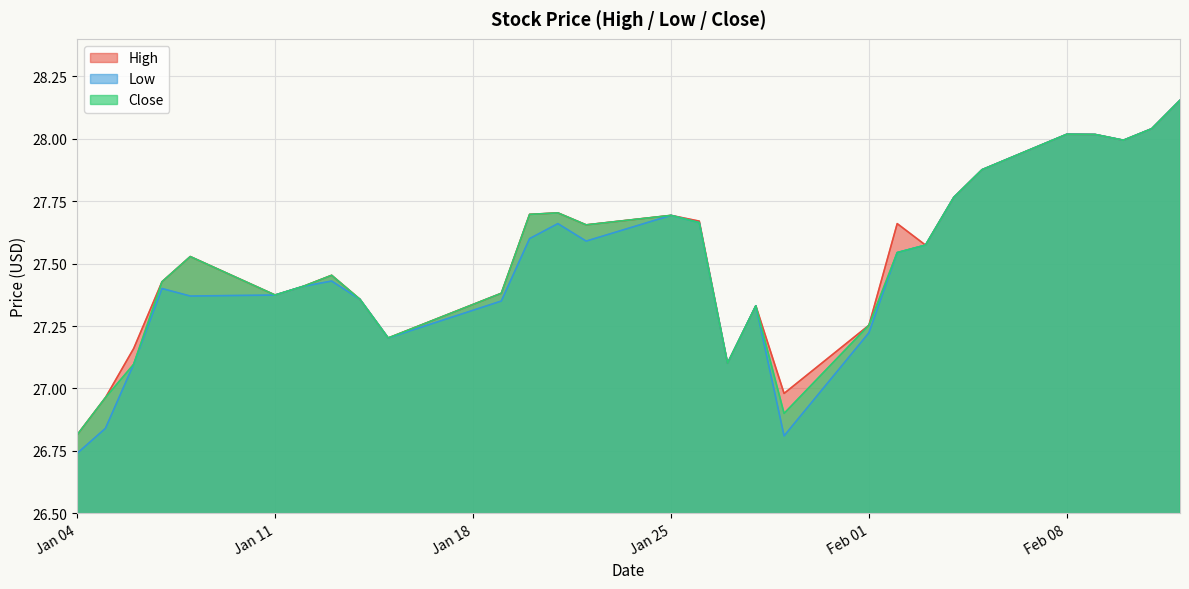

Which series changed the most between 2021-01-07 and 2021-01-12?

High